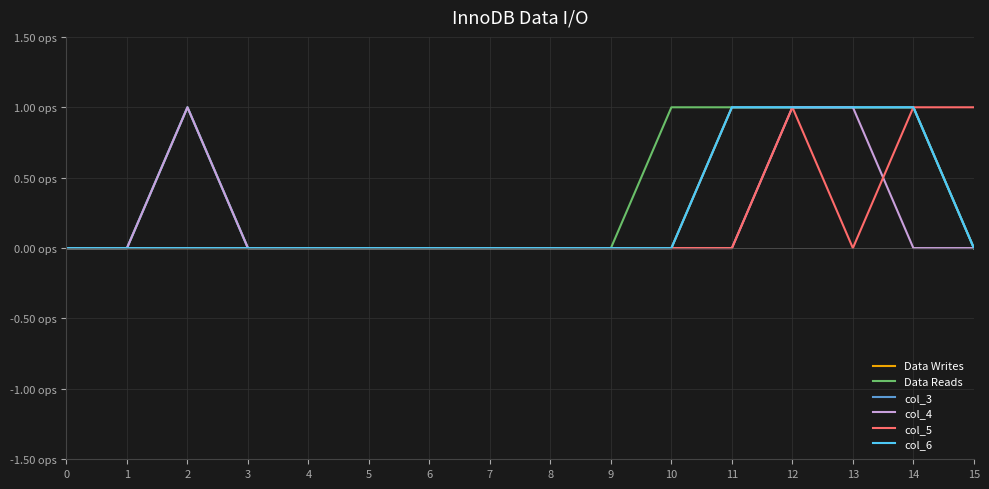

What is the difference between the Data Reads values at 9 and 13?

1